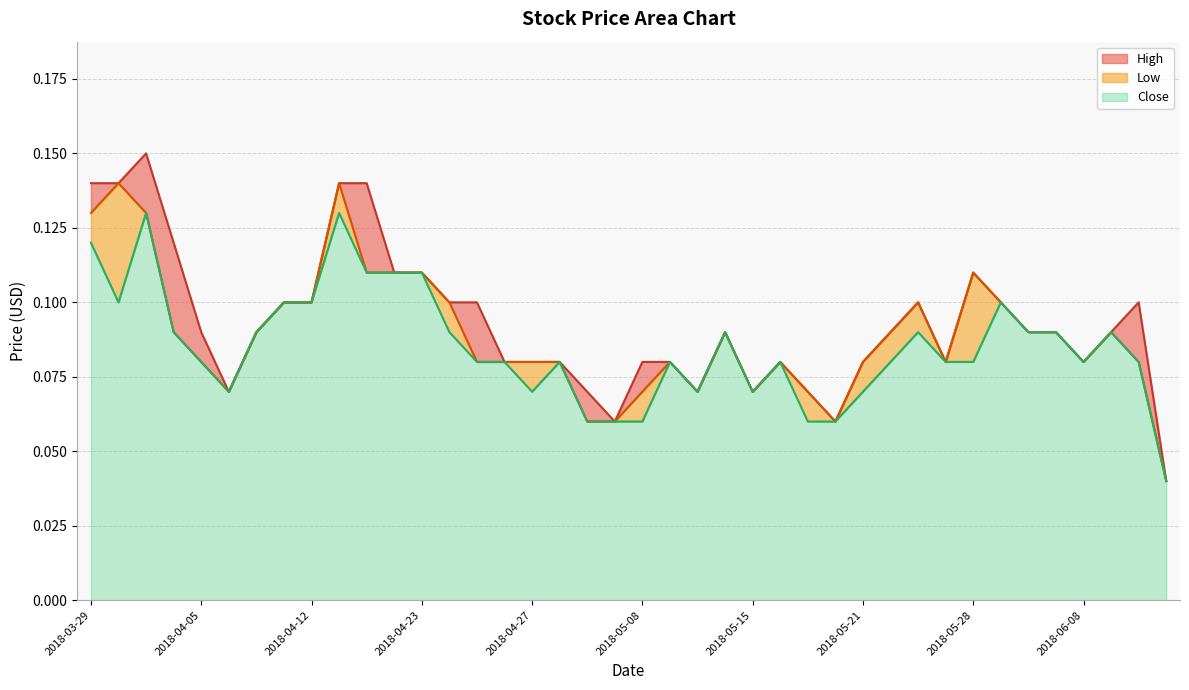

Is it true that Low equals 0.1 at 2018-04-11?

False